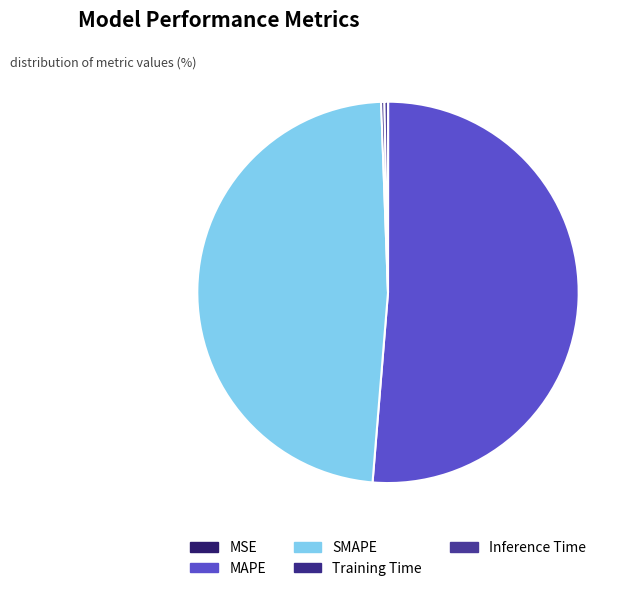

True or false: Training Time accounts for 0% of the total.

True